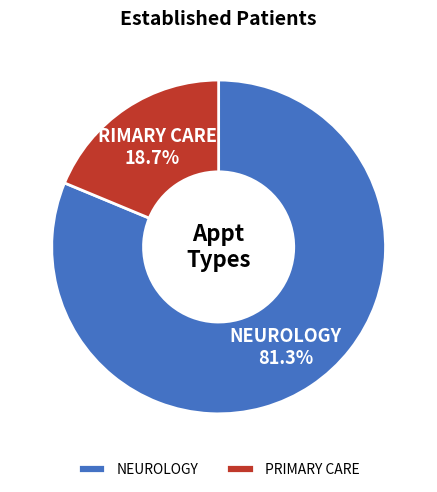

Is NEUROLOGY 81.3% the majority of the pie?

Yes